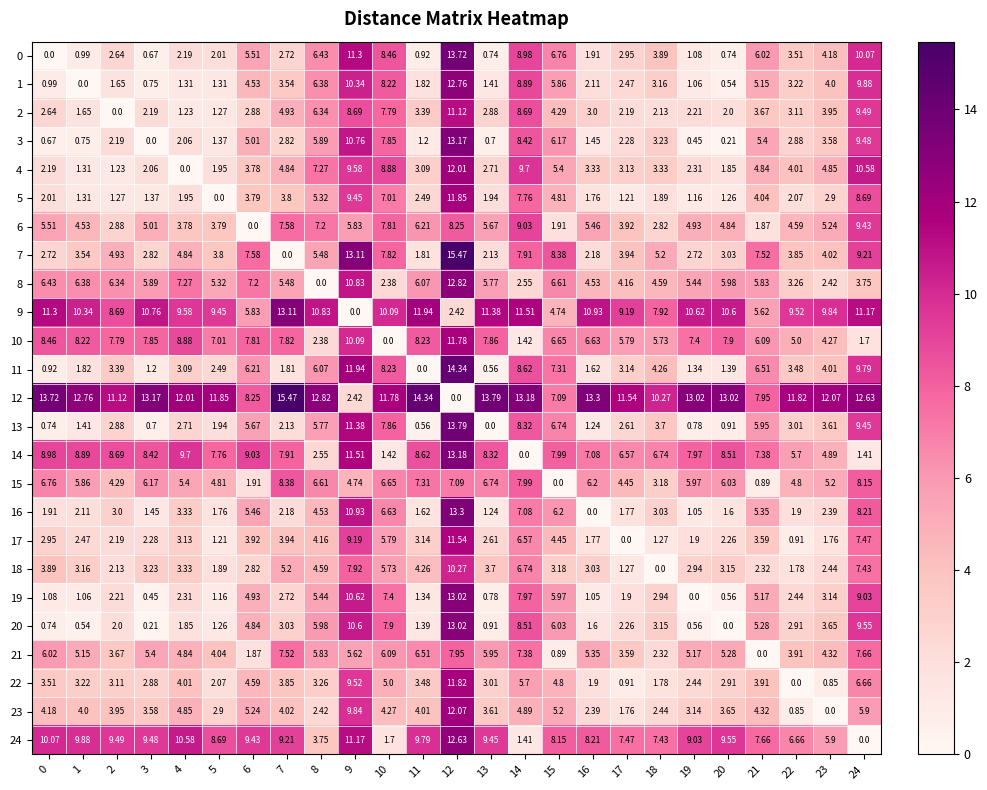

What is the spread (max minus min) of values at 11?

14.3